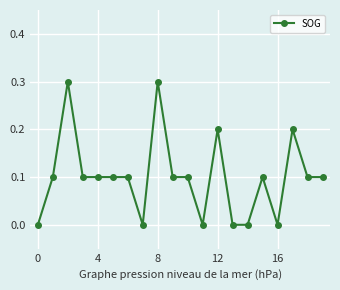

How many data points does each series have?

20